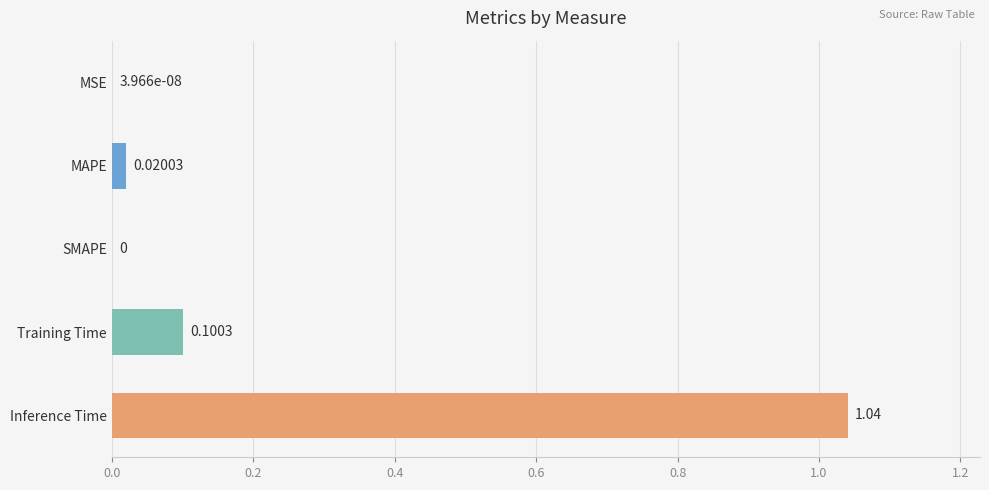

Between MSE and Inference Time, which is larger?

Inference Time